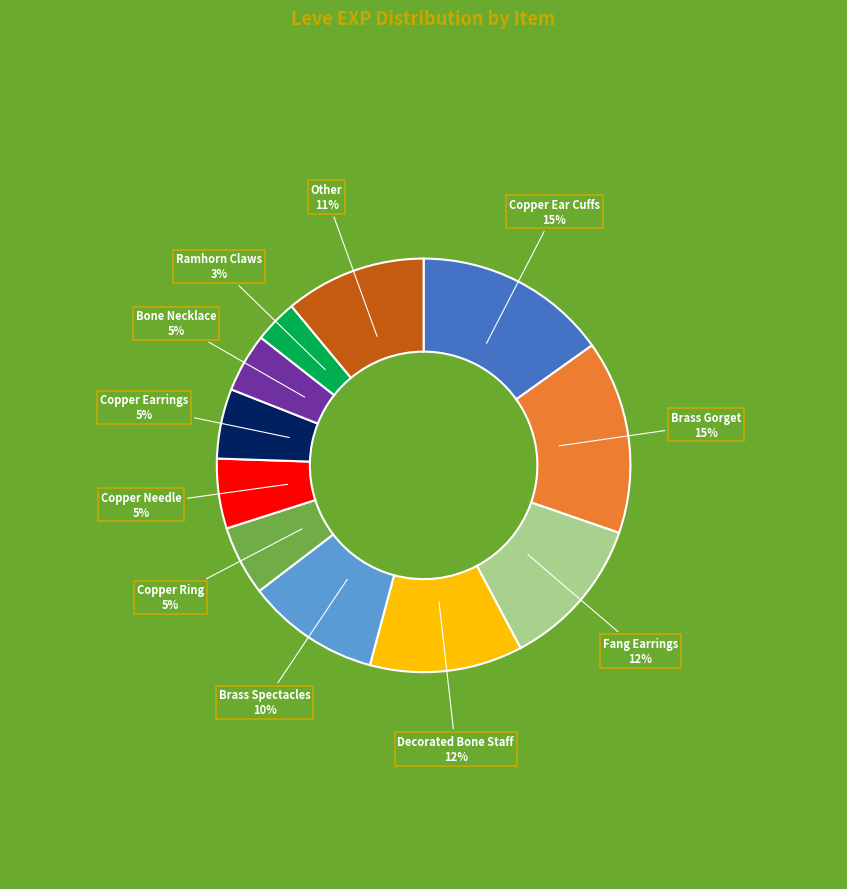

Is it true that Copper Ring is 5% of the pie?

True